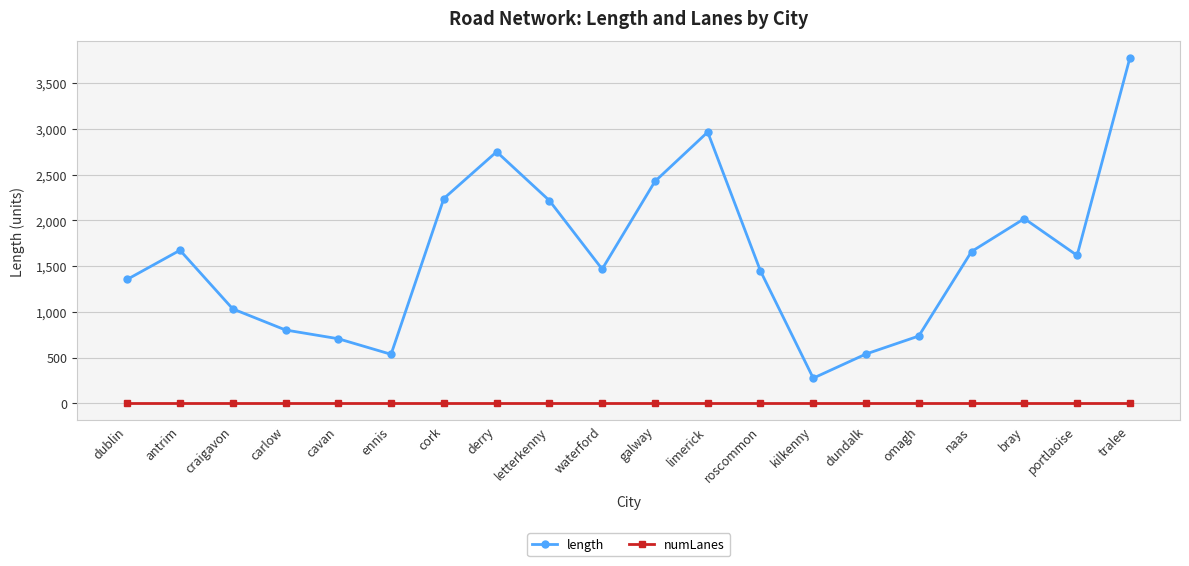

What is the difference between the length values at cavan and omagh?

29.8